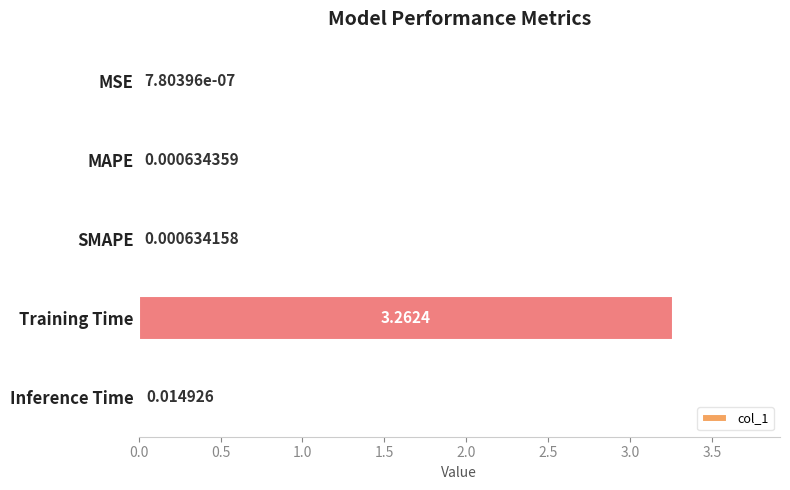

Which has a higher value, MAPE or MSE?

MAPE